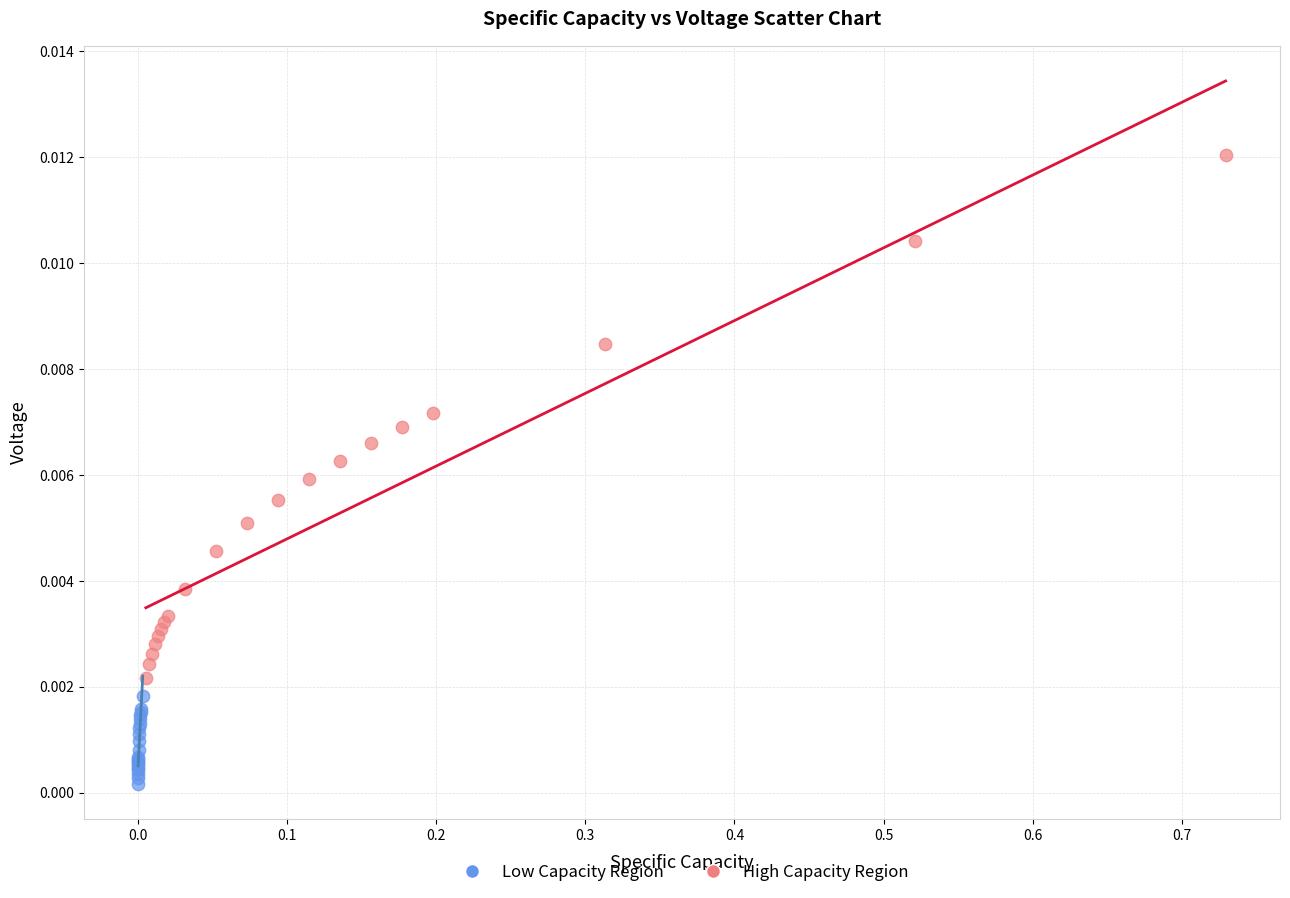

Which series reaches the minimum Y coordinate?

Low Capacity Region